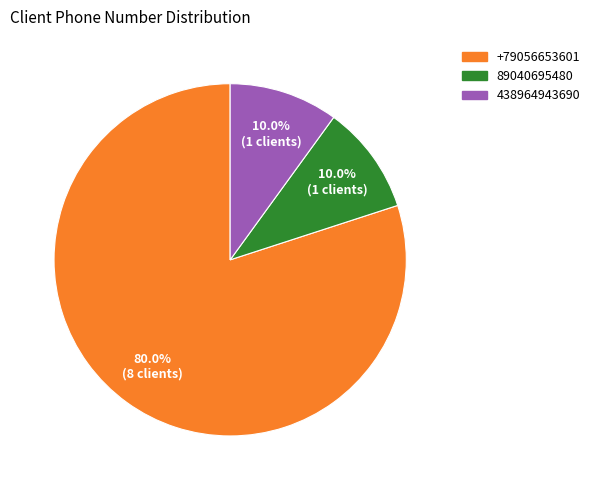

How many slices are in this pie chart?

3